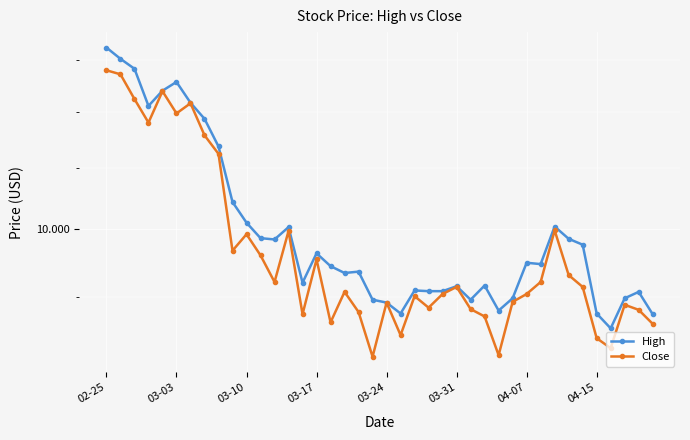

What is the difference between the maximum and minimum values in the High series?

4.7